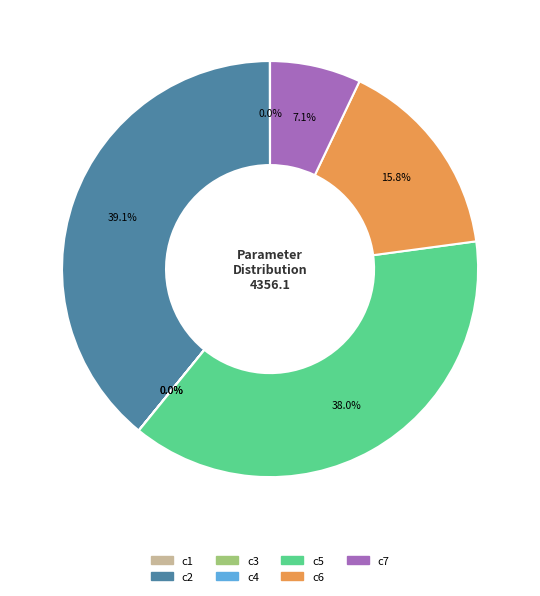

What is the largest slice in the pie chart?

c2